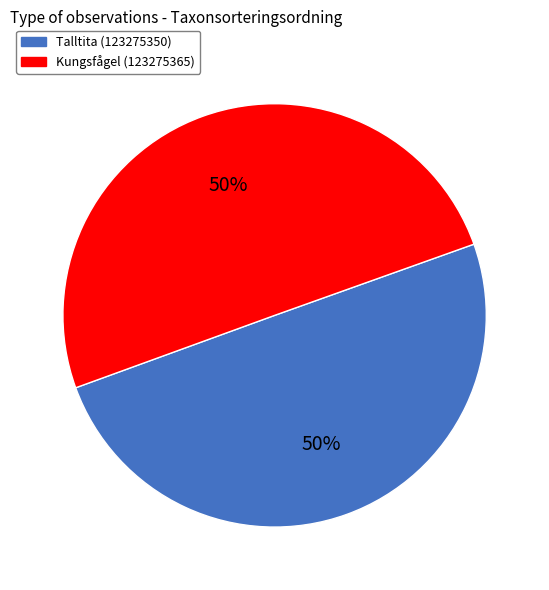

How many slices are in this pie chart?

2